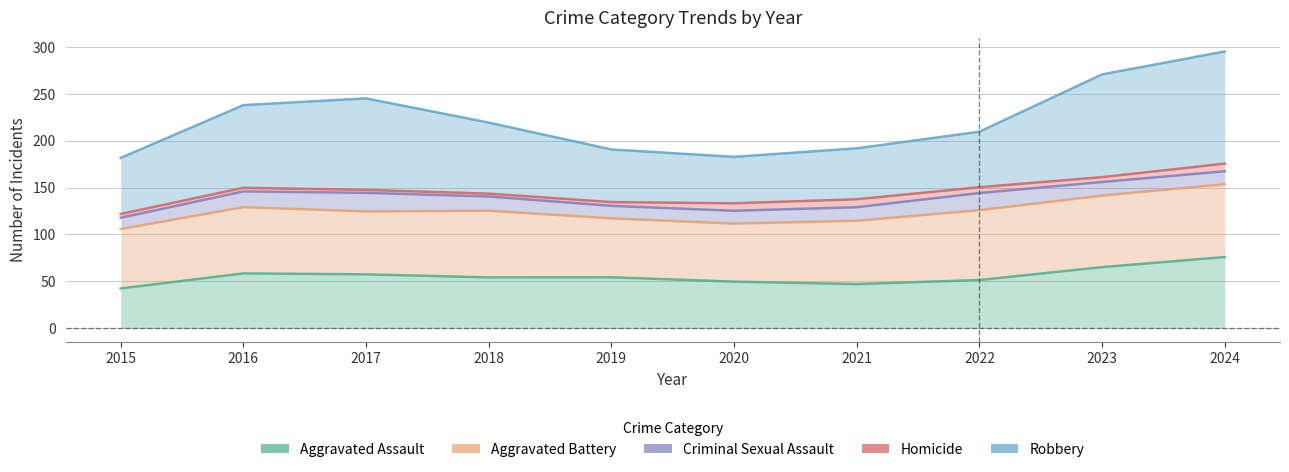

In Aggravated Assault, how many points are lower than both neighbors (excluding endpoints)?

2